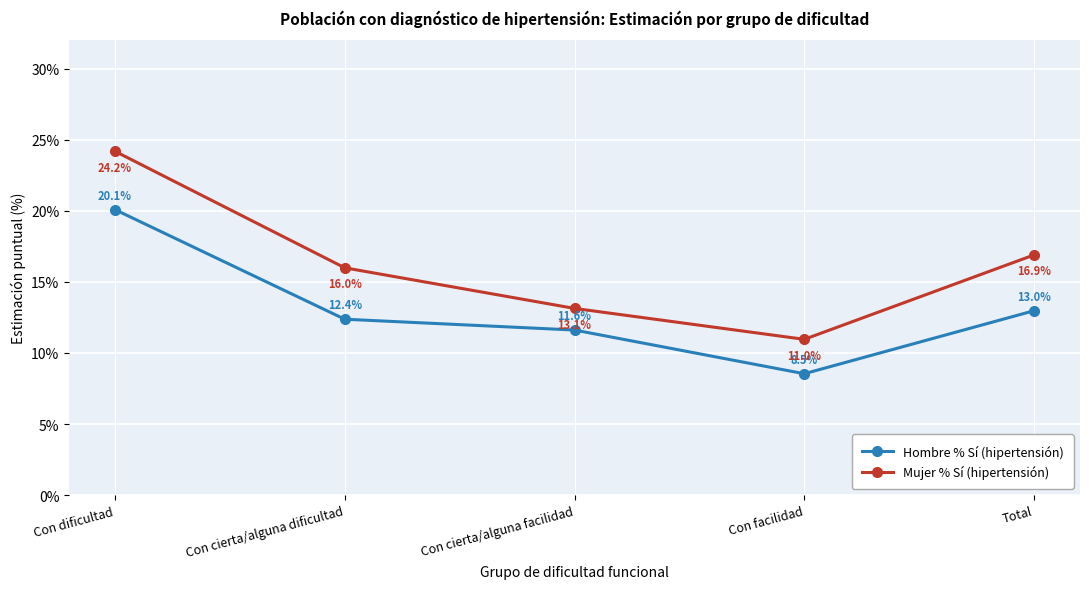

List the series in order of their overall mean, lowest first.

Hombre % Sí (hipertensión), Mujer % Sí (hipertensión)